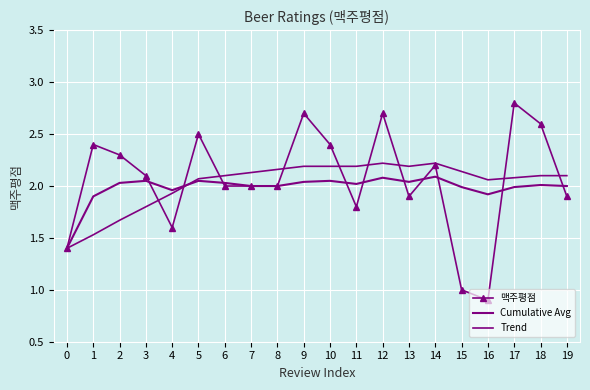

What is the total value across all series at 1?

5.8